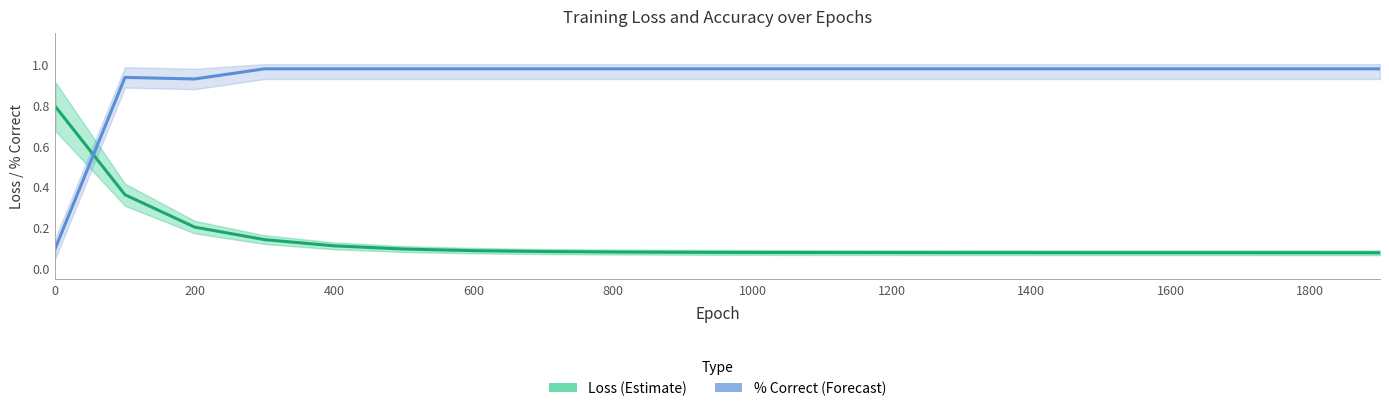

What is the total value across all series at 1800?

1.1